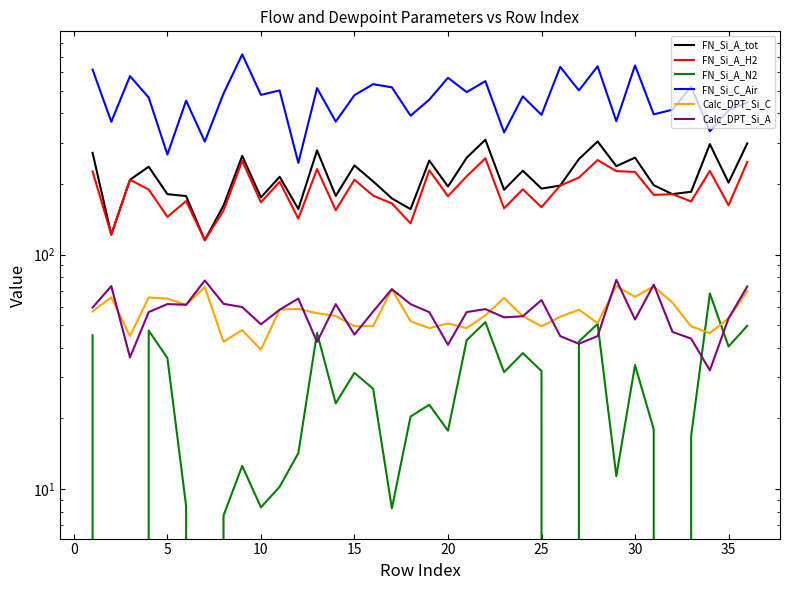

At how many categories does at least one series exceed 109?

36